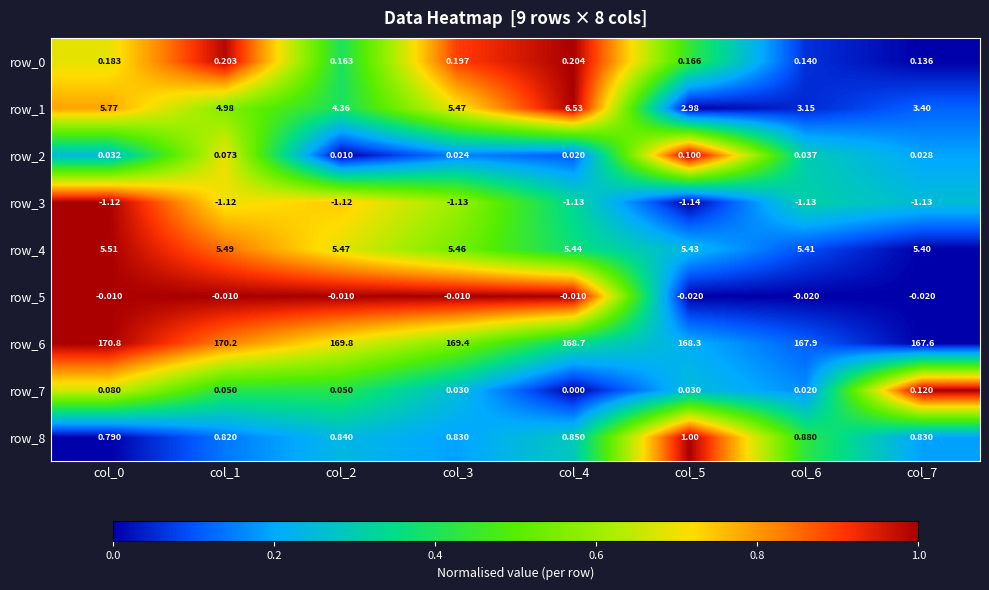

What is the spread (max minus min) of values at col_2?

170.9